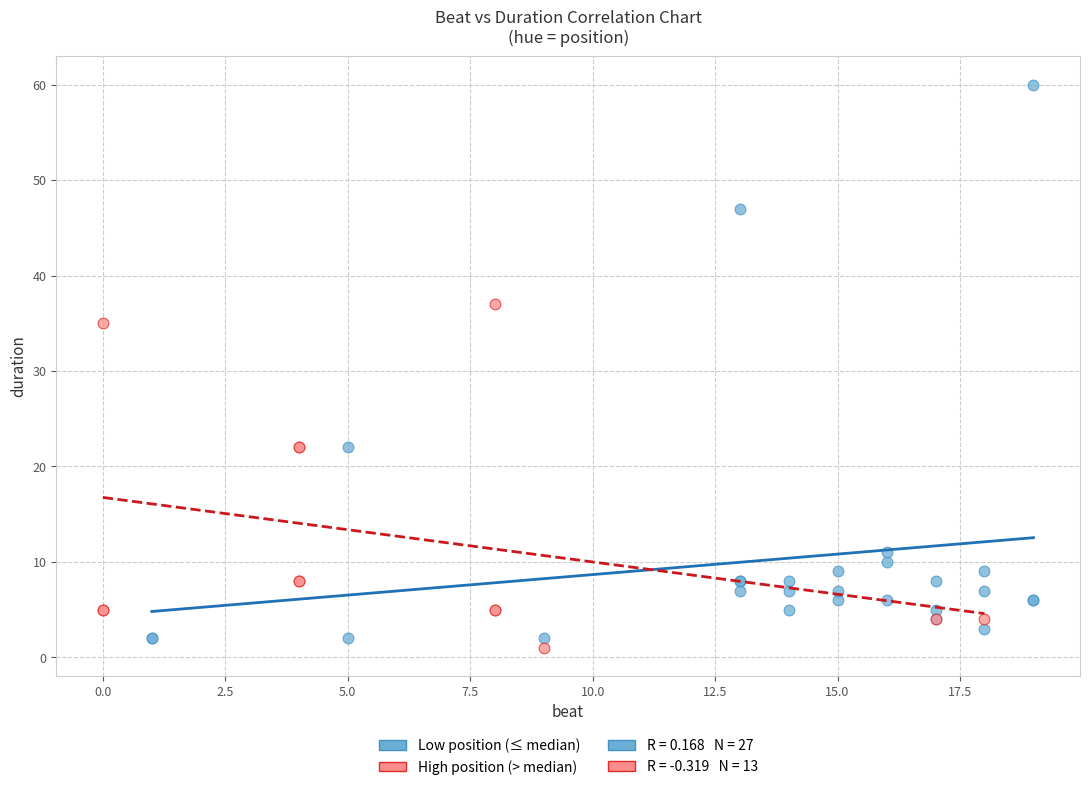

Which series has the widest spread of Y values?

Low position (≤ median)